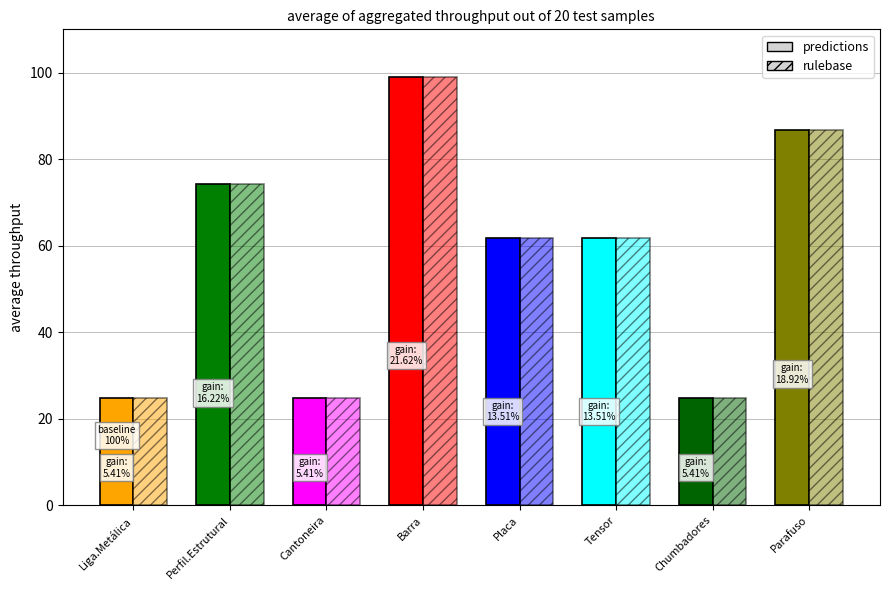

Are the bars horizontal?

No